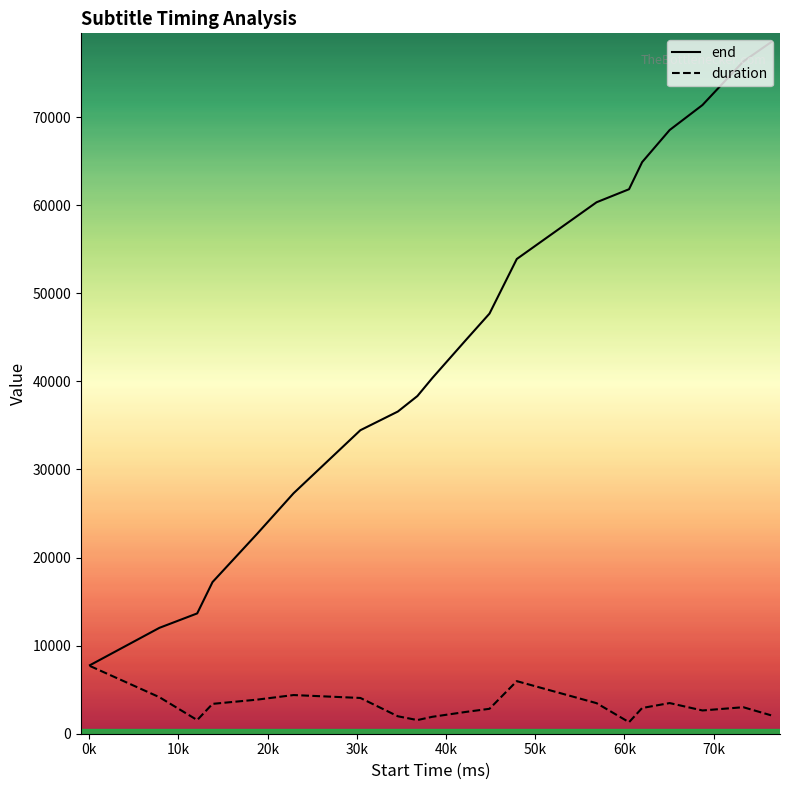

How many interior local peaks does the duration series have?

4